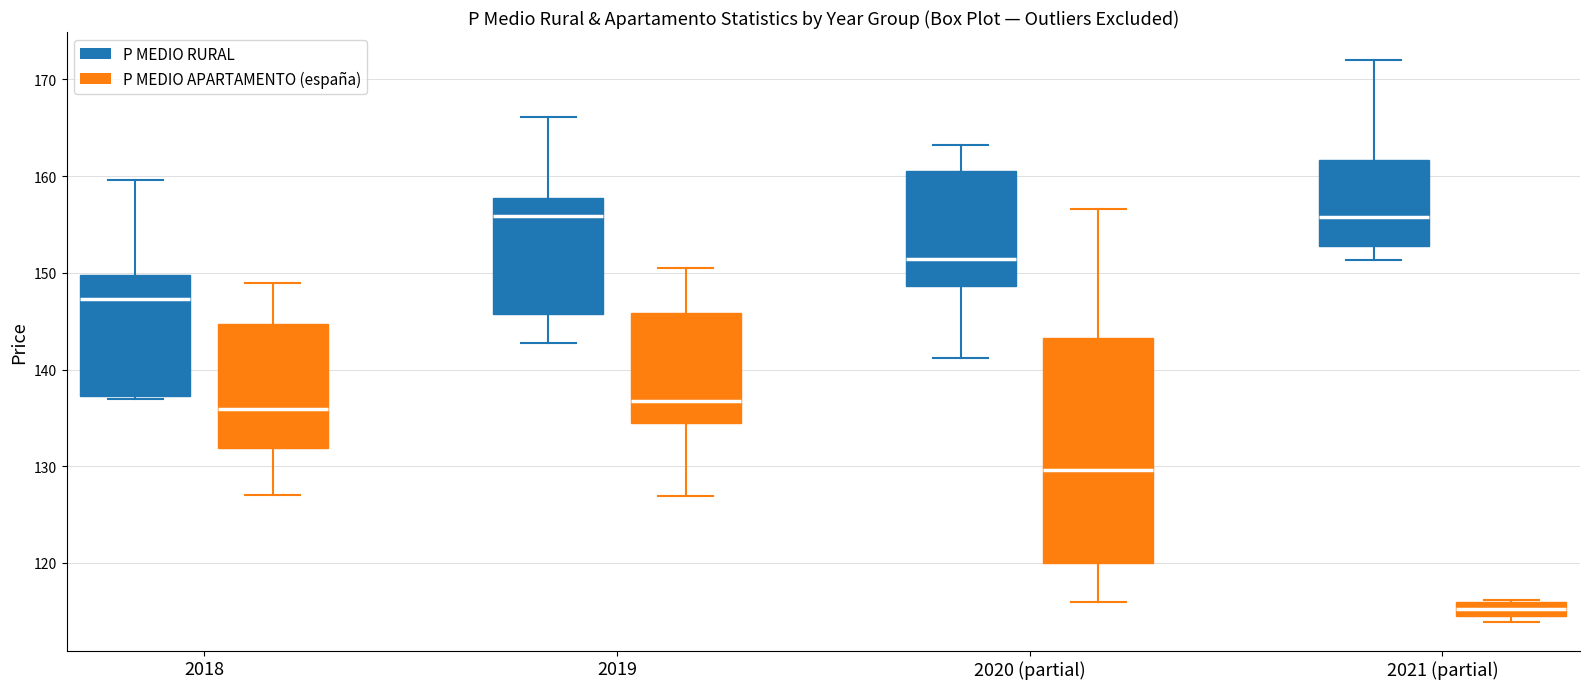

Where is the lower edge of the box for 2021 (partial) (P MEDIO RURAL) on the y-axis? The values are not printed on the chart, so give them approximately, as read against the axis.

153